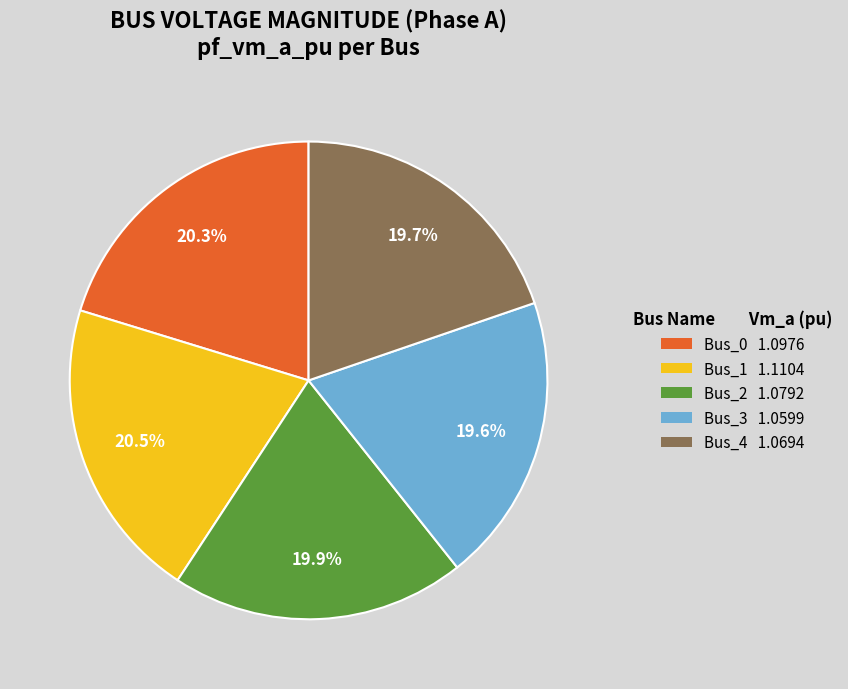

Does any single category account for the majority?

No